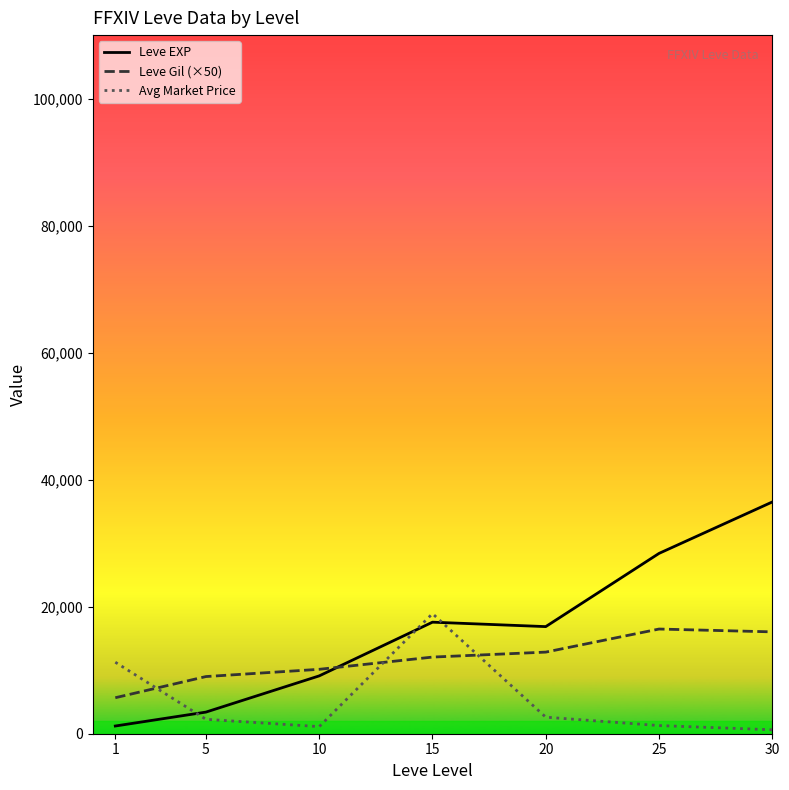

Does the chart display data point markers on the line(s)?

No